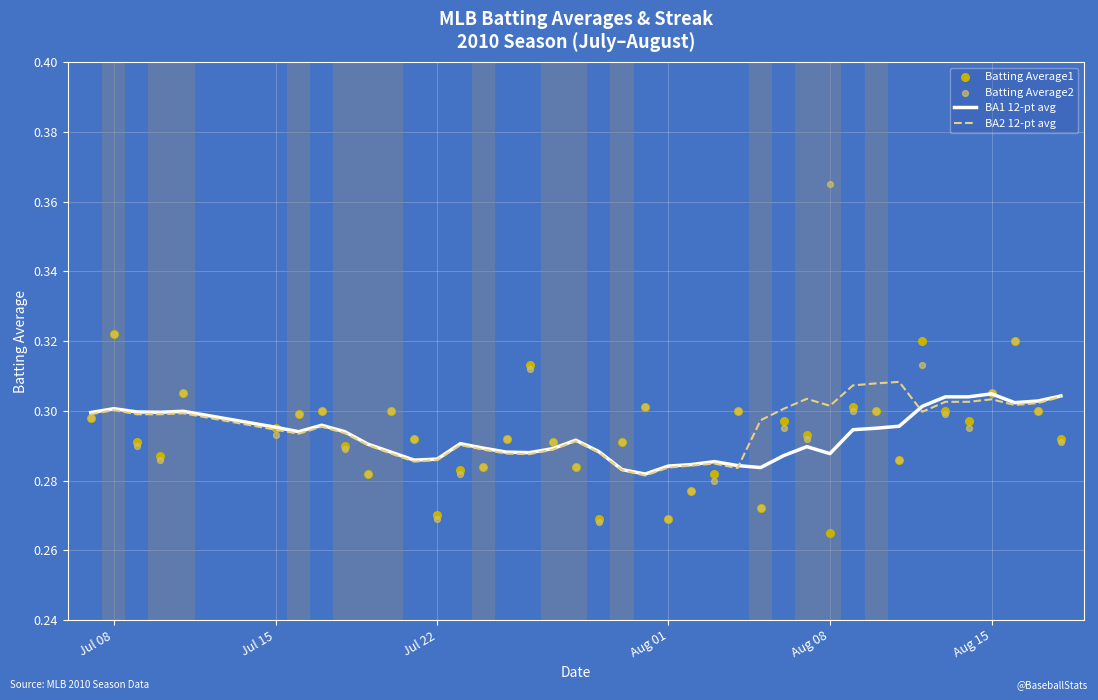

At how many categories does at least one series exceed 0?

40